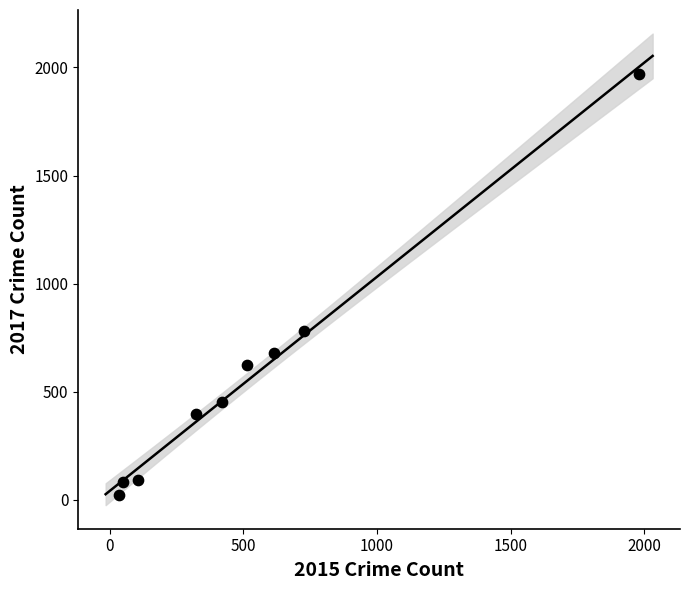

What Y value in the scatter plot is closest to 995?

780